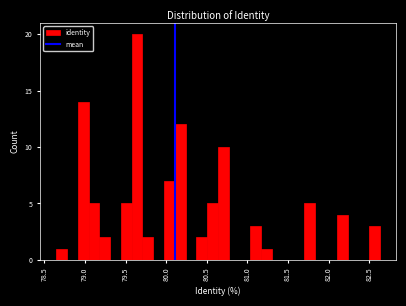

Around what value on the x-axis is the tallest bar? Give the approximate position of its centre, as read against the axis.

79.65